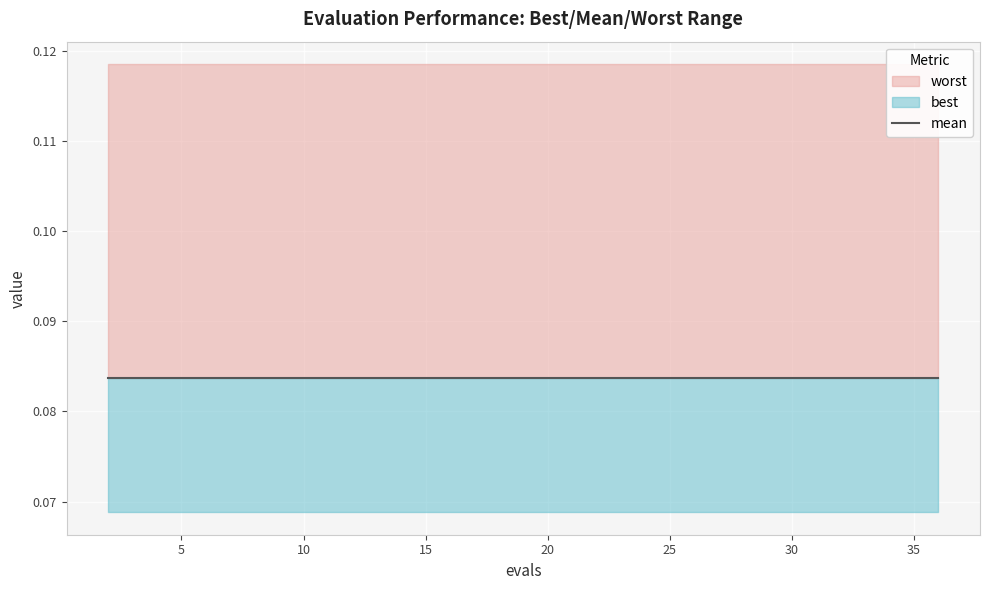

List the series in order of their peak value, highest first.

worst, mean, best